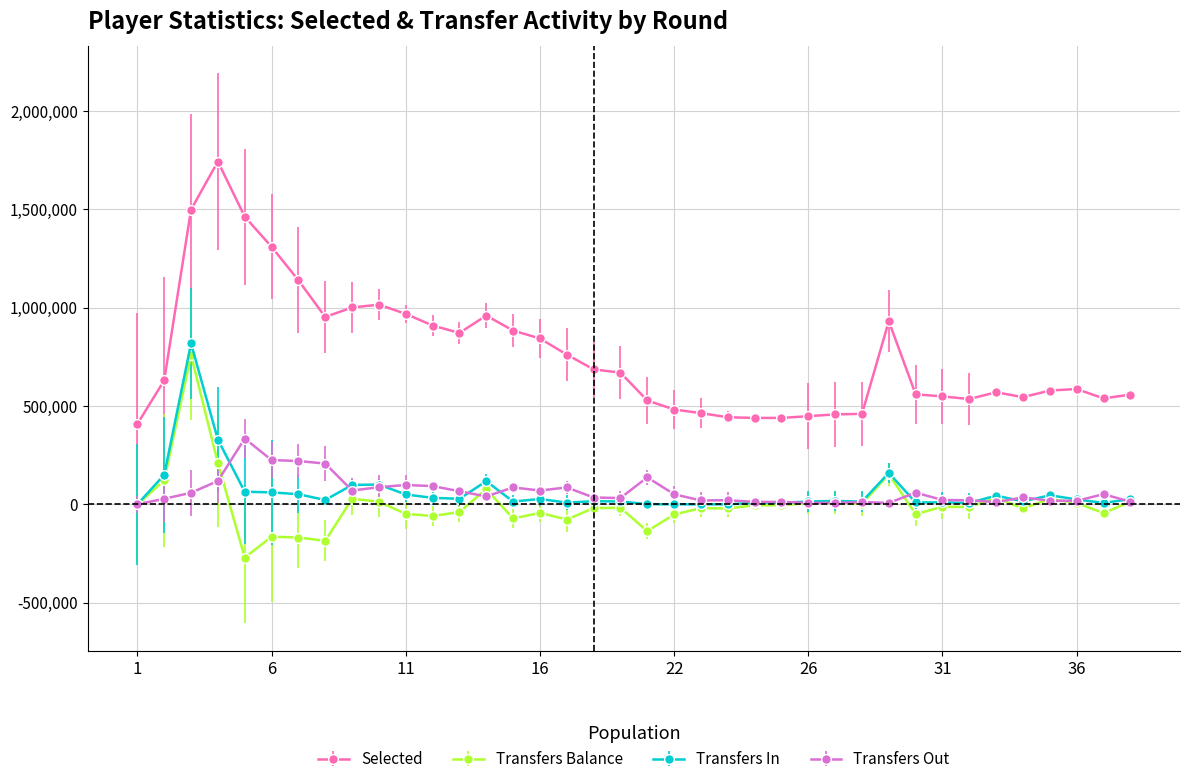

Which series has the largest total across all categories?

Selected